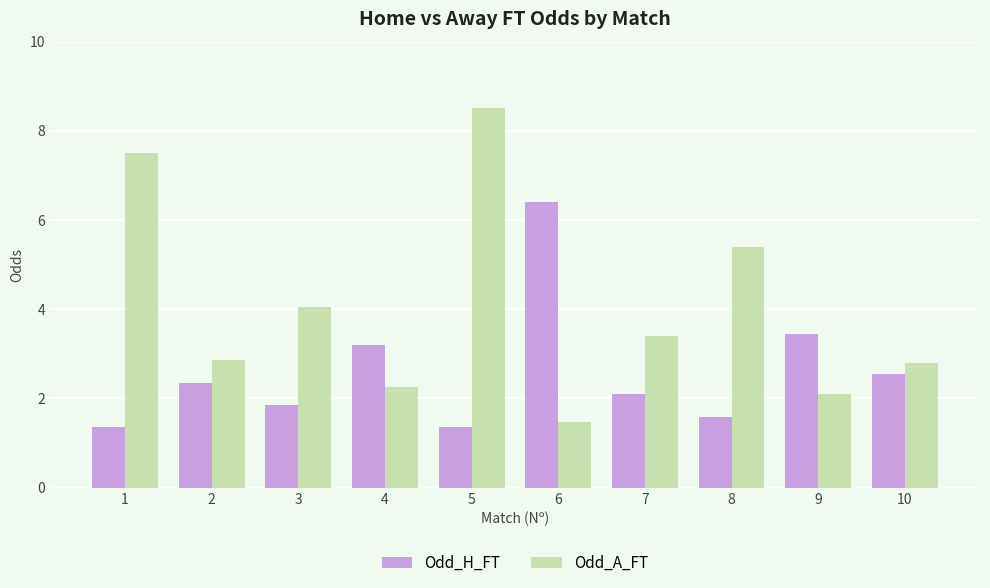

What is the sum of the Odd_H_FT values at 10 and 8?

4.1